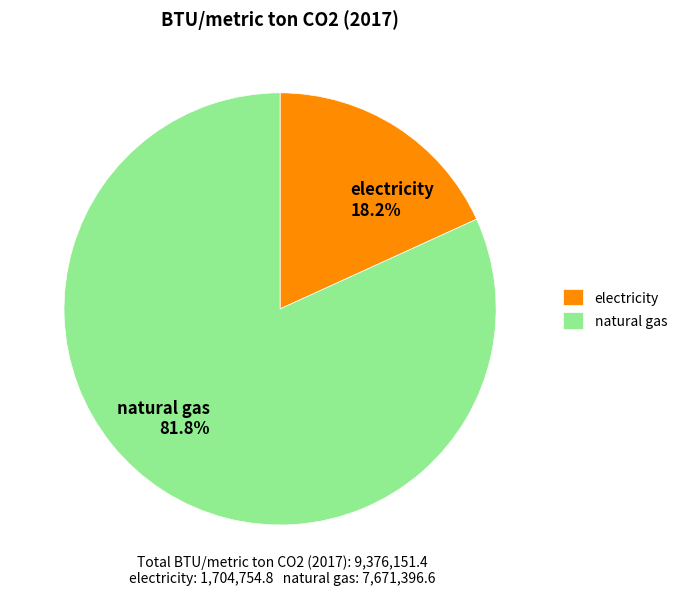

What is the smallest slice in the pie chart?

electricity